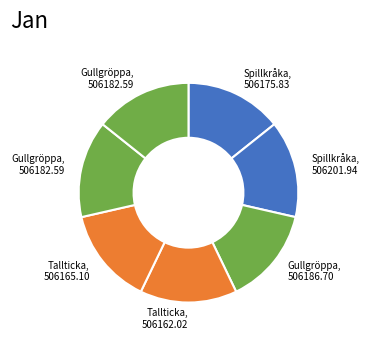

How many segments does this pie chart have?

7